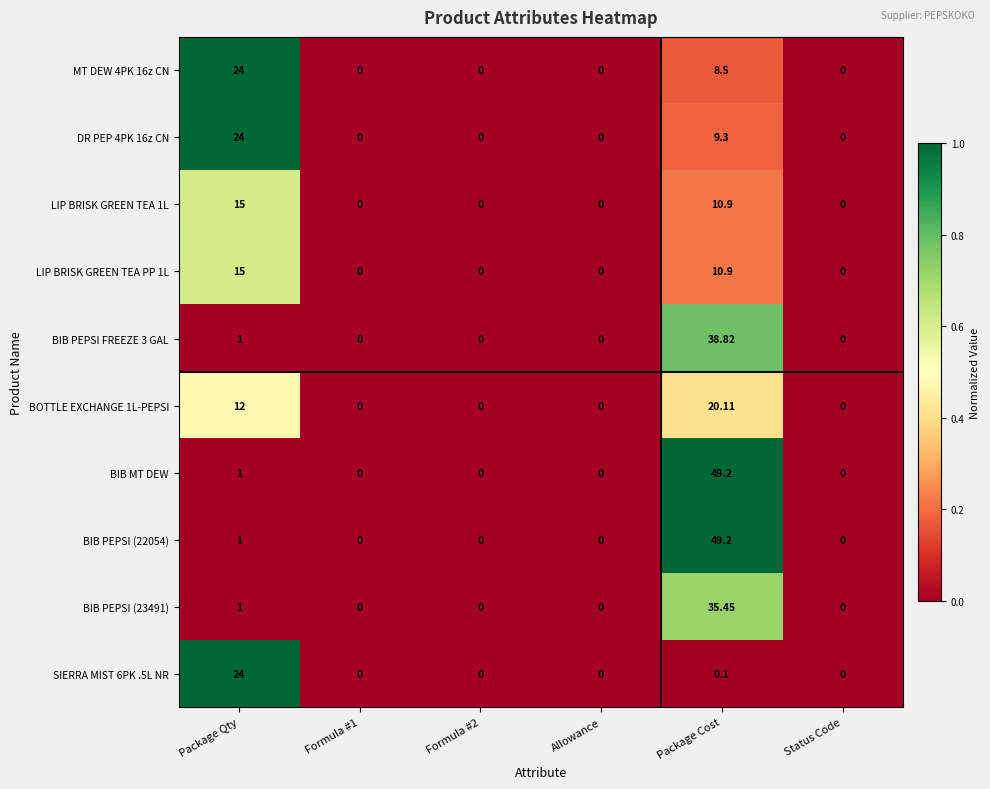

At which category is the sum across all series the highest?

Package Cost